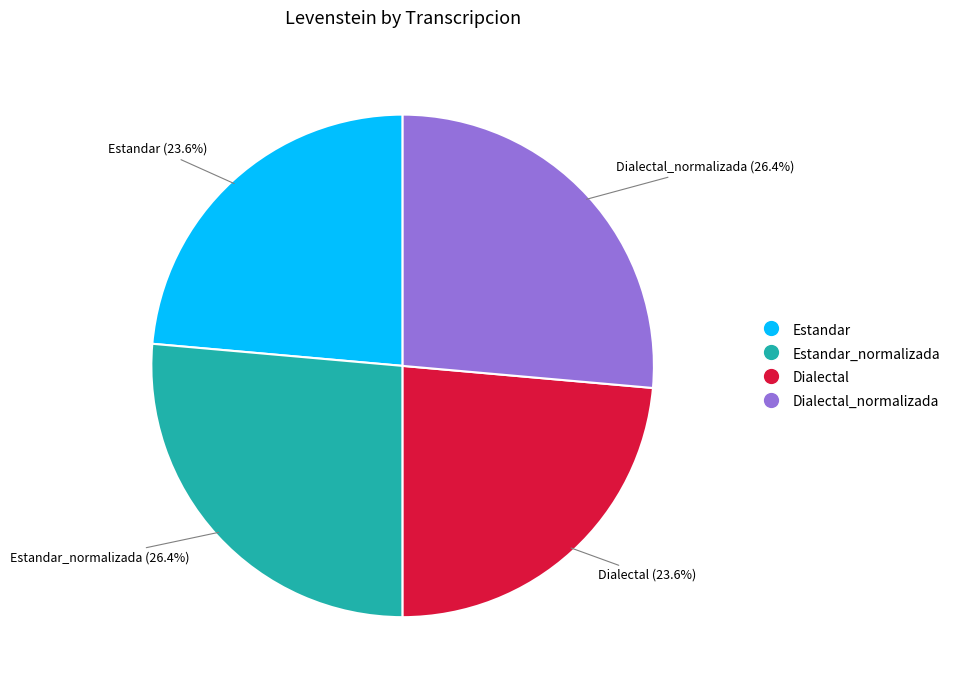

Does Dialectal represent more than half of the total?

No